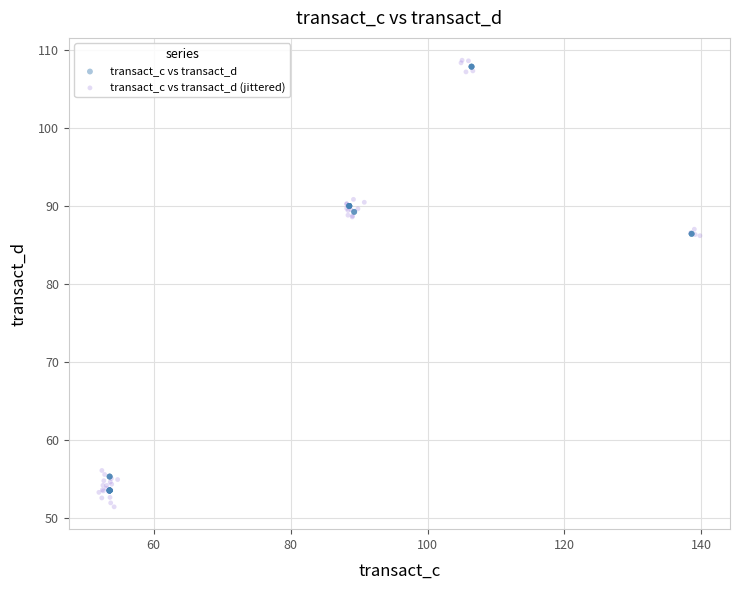

What are all the series names shown in the legend?

transact_c vs transact_d, transact_c vs transact_d (jittered)